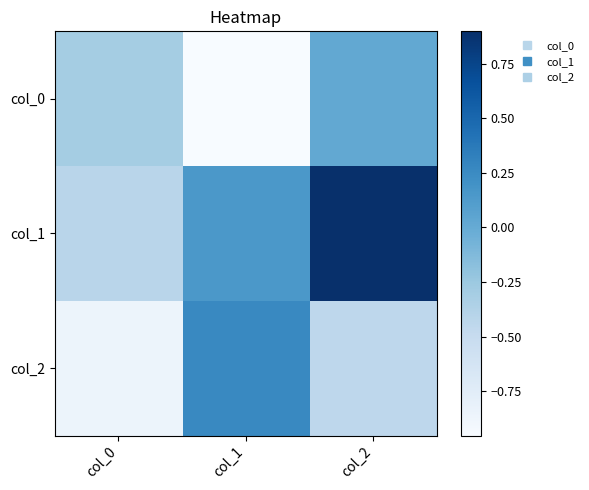

Reading left to right, what are all the values shown in this chart?

col_0: col_0=-0.3	col_1=-1.0	col_2=0.0
col_1: col_0=-0.4	col_1=0.2	col_2=0.9
col_2: col_0=-0.9	col_1=0.3	col_2=-0.4